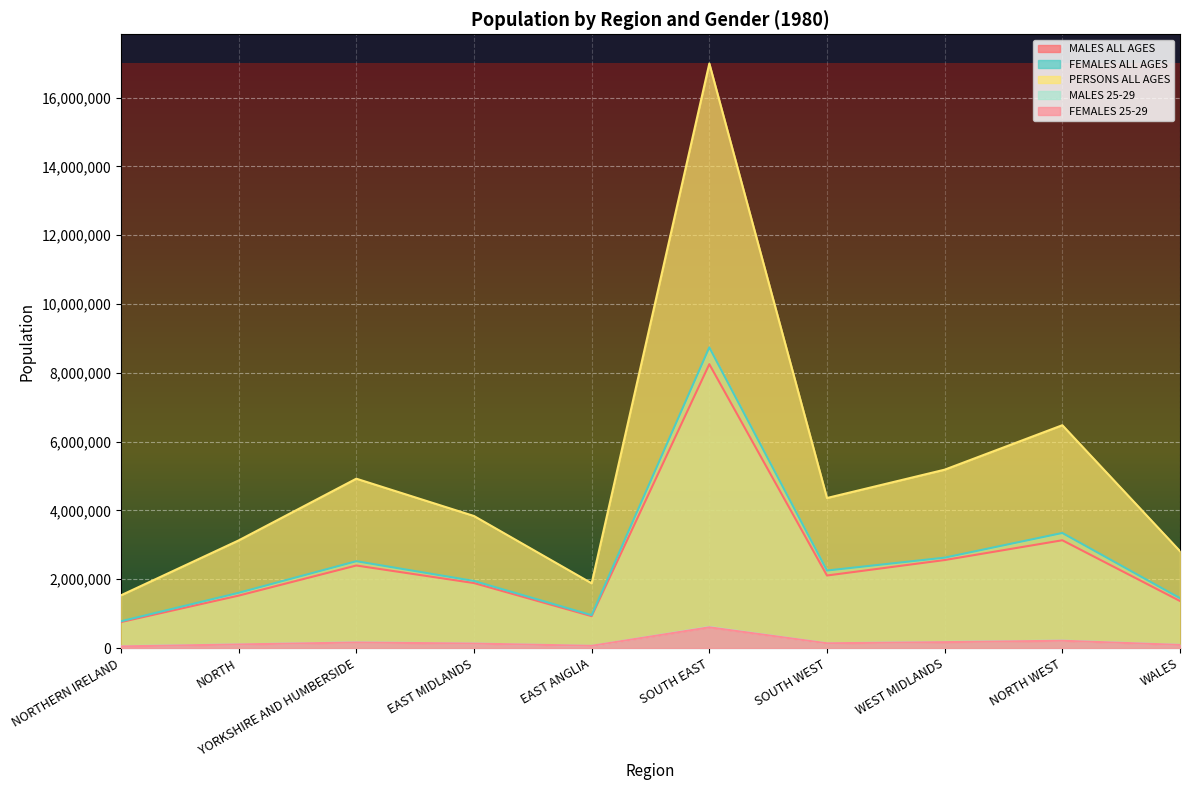

True or false: FEMALES 25-29 has a value of 602900 at SOUTH EAST.

True